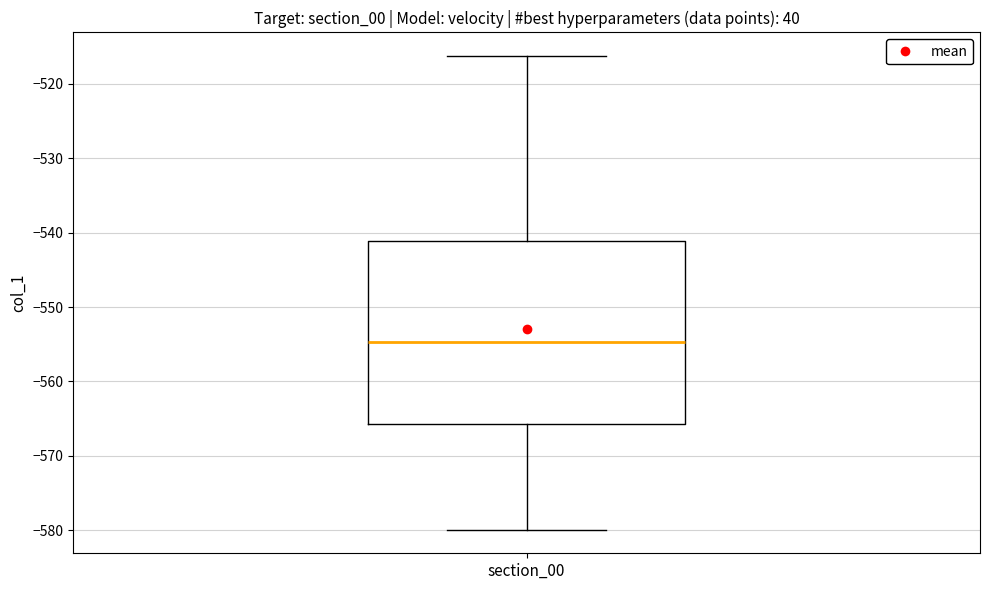

Where does the lower whisker of the box for section_00 end on the y-axis? The values are not printed on the chart, so give them approximately, as read against the axis.

-580